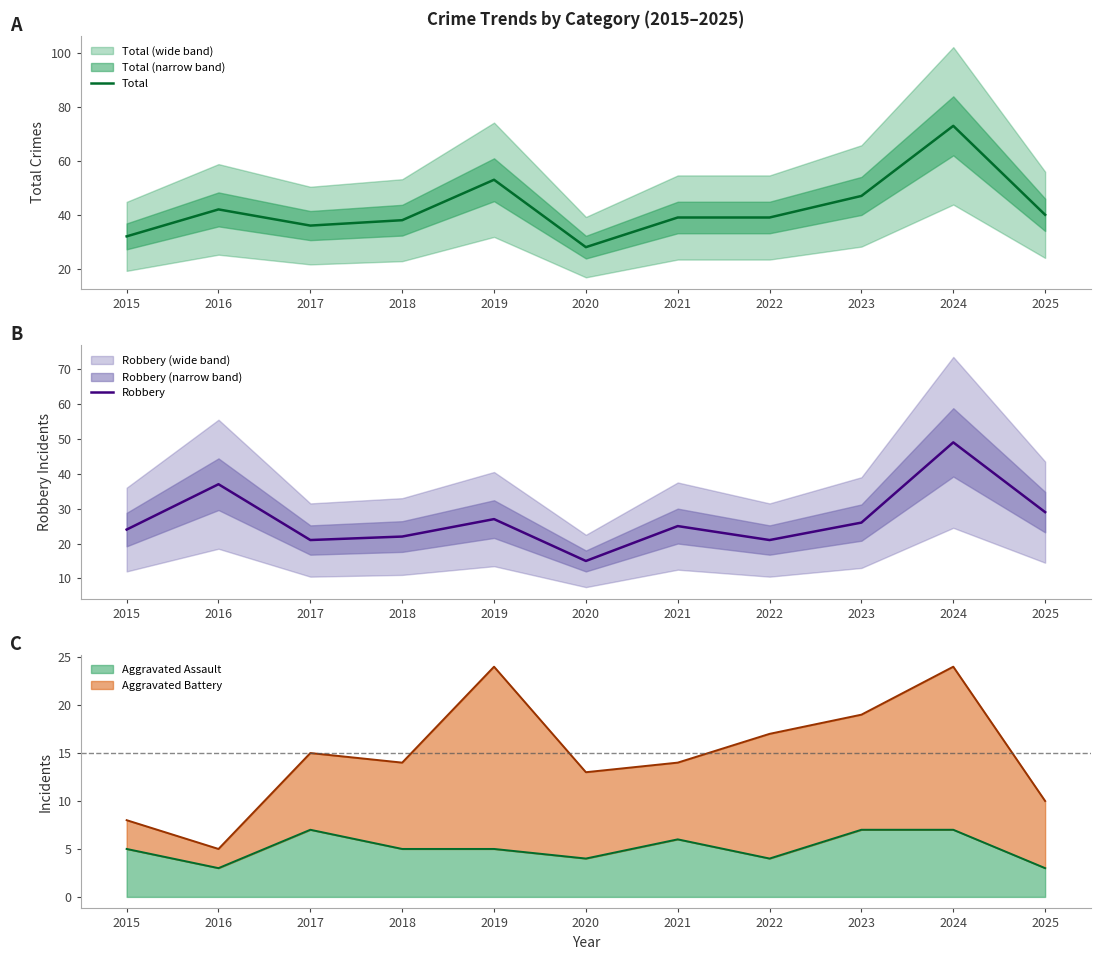

What is the smallest value displayed?

15